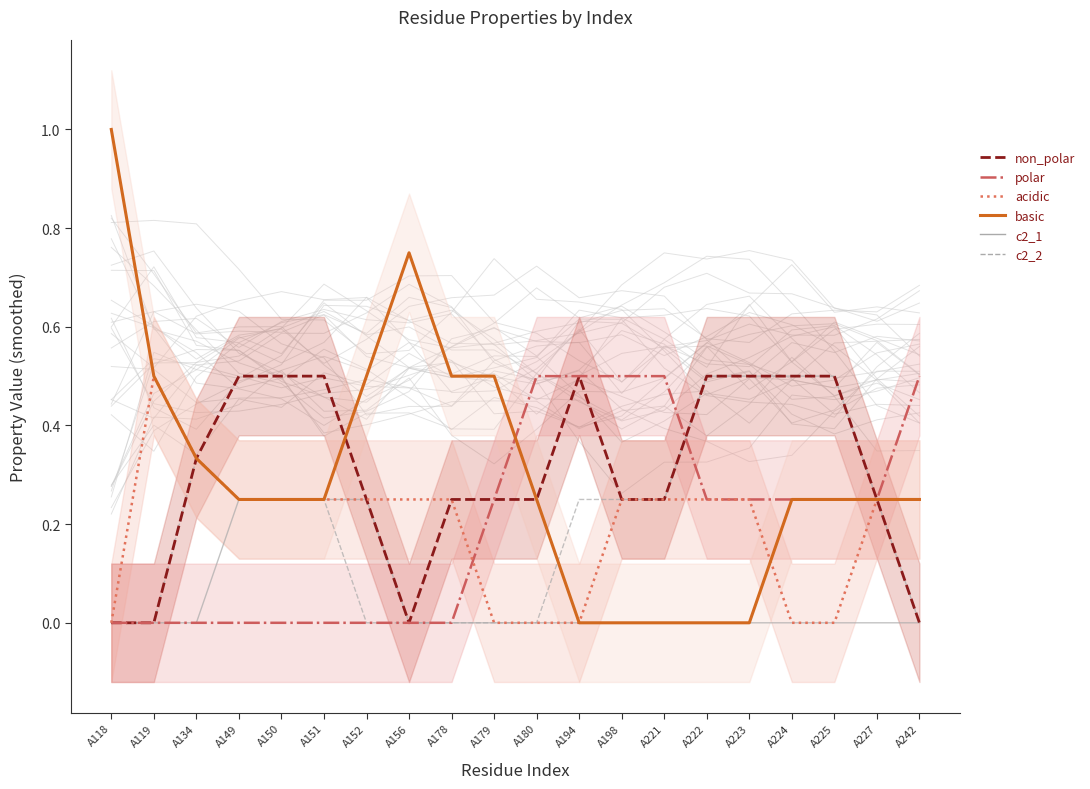

Is it true that c2_1 equals 0.1 at A221?

False